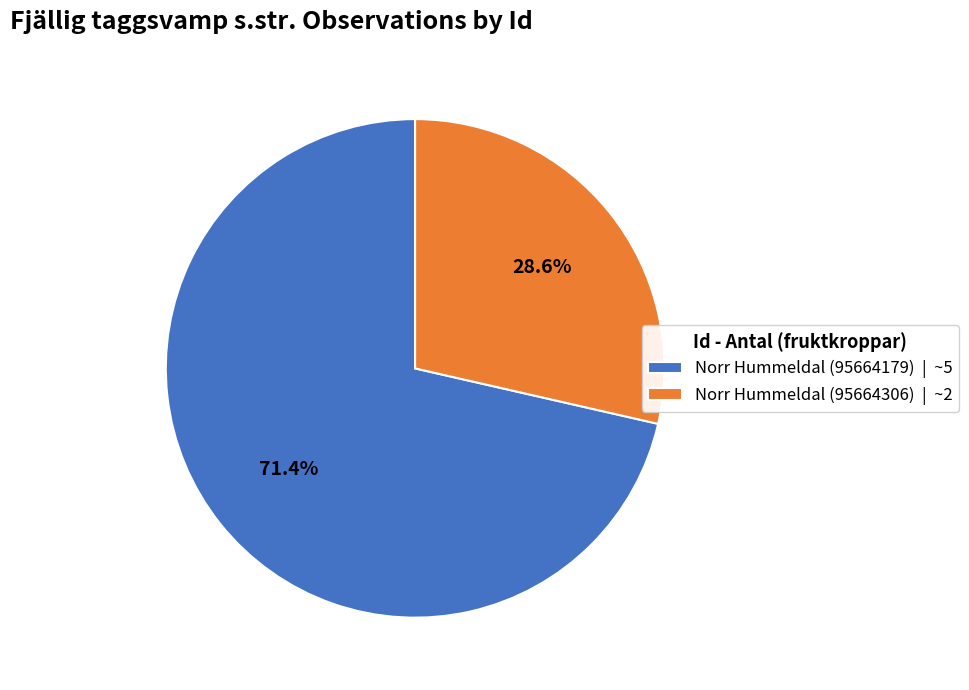

To the nearest percent, what is the difference between the Norr Hummeldal (95664306) and Norr Hummeldal (95664179) slice percentages?

43%